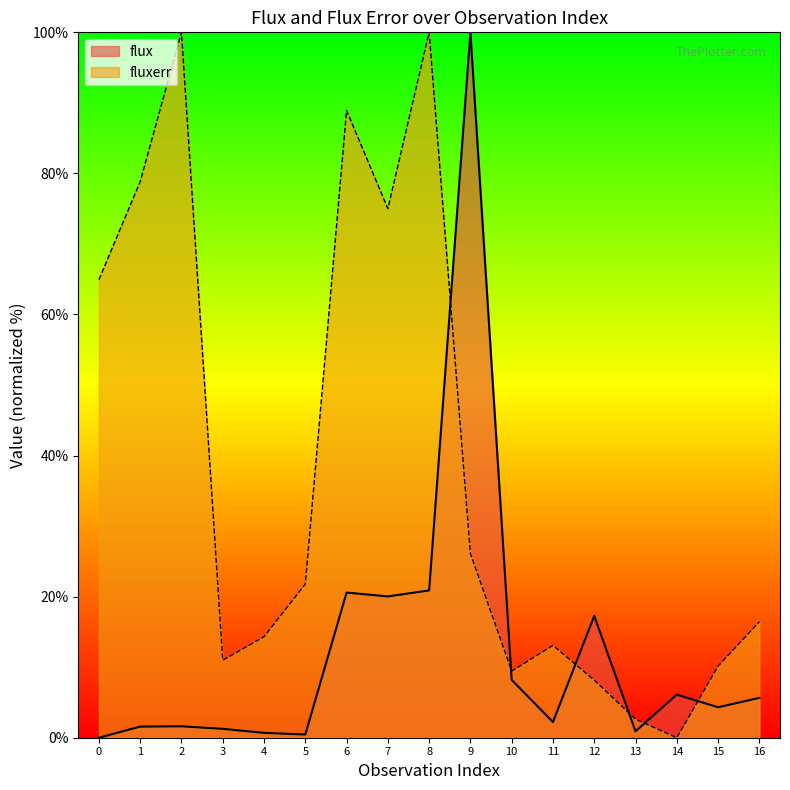

True or false: flux has more than 0 interior local peaks.

True